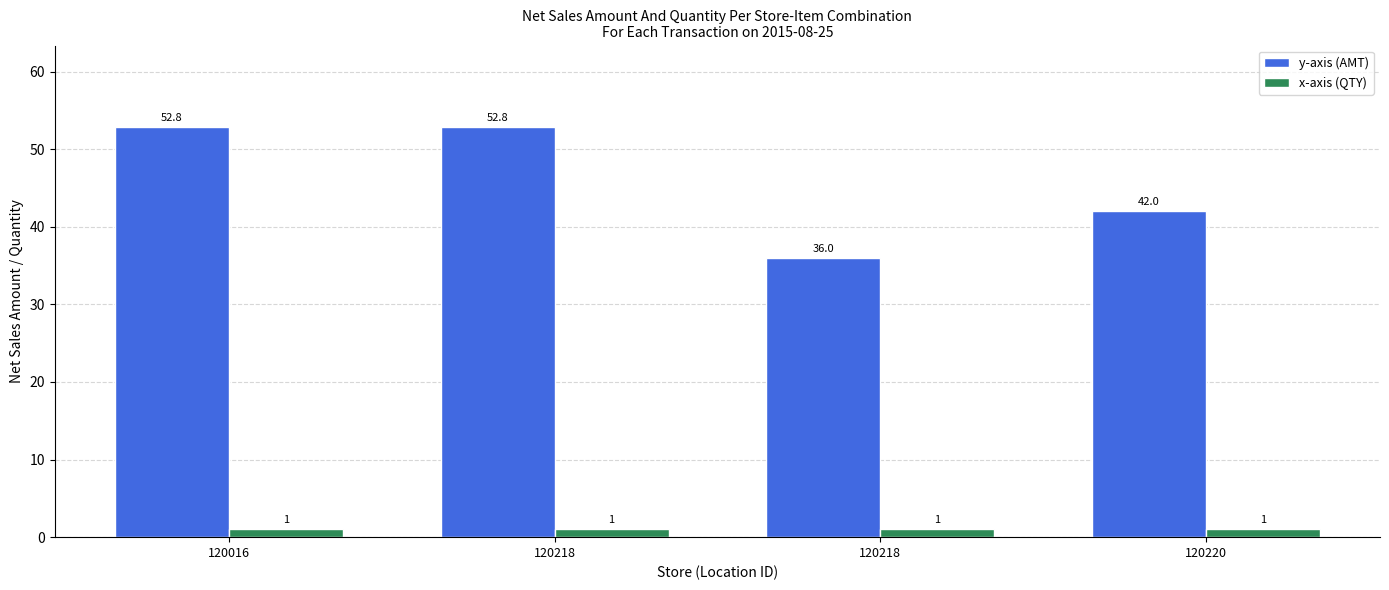

What are all the series names shown in the legend?

y-axis (AMT), x-axis (QTY)